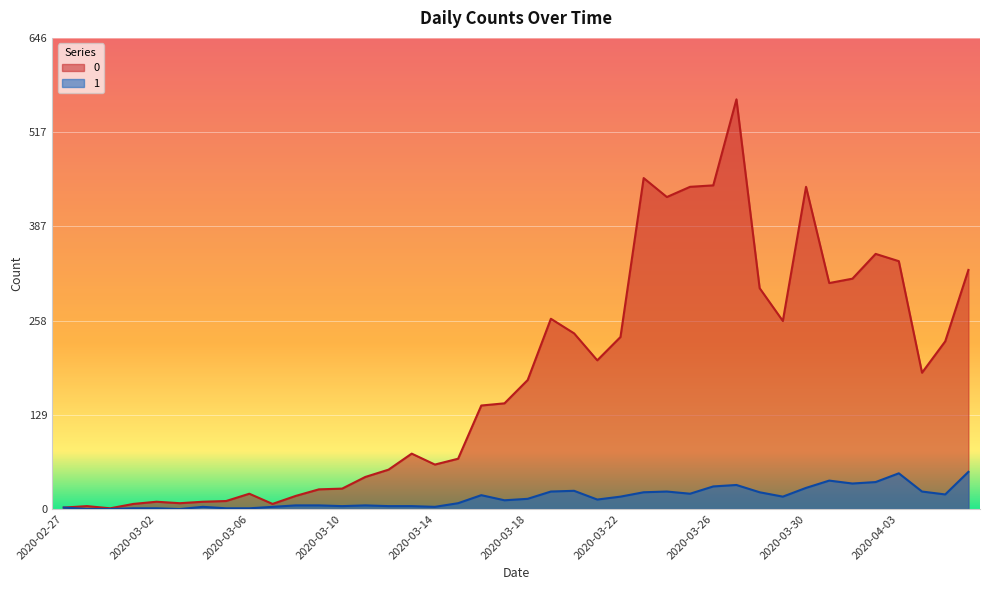

At how many categories does at least one series exceed 14?

31